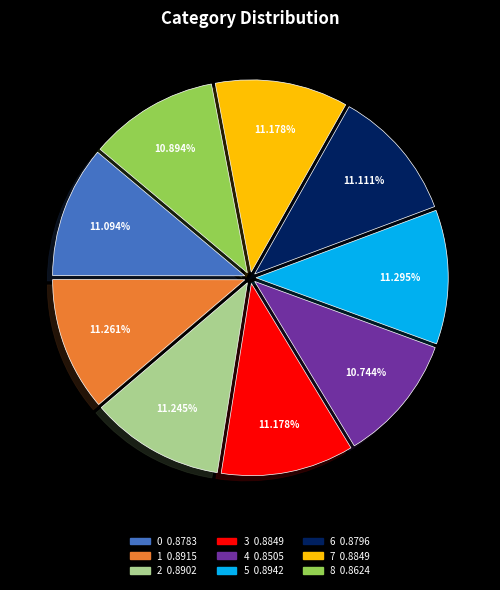

Does 8 account for over 50% of the chart?

No